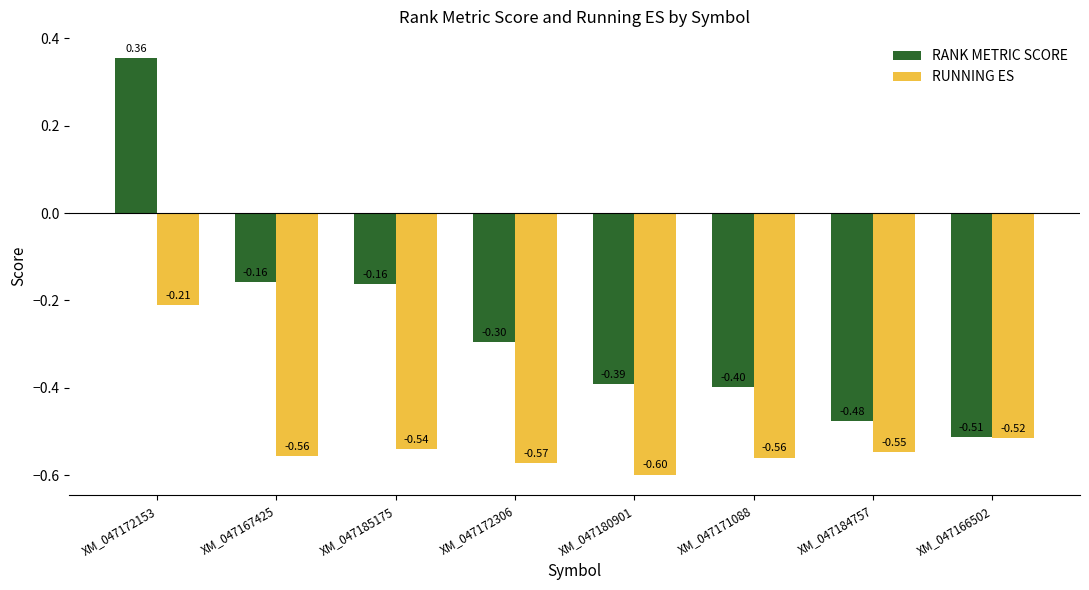

List the series in order of their overall mean, highest first.

RANK METRIC SCORE, RUNNING ES